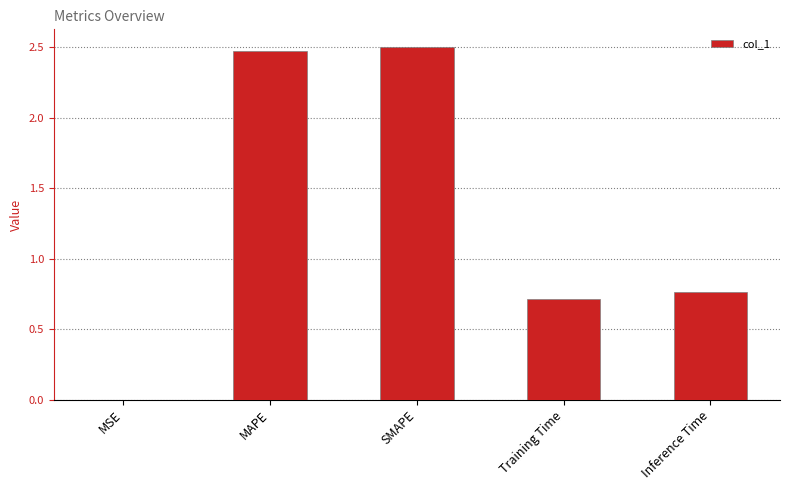

What is the sum of all values?

6.4